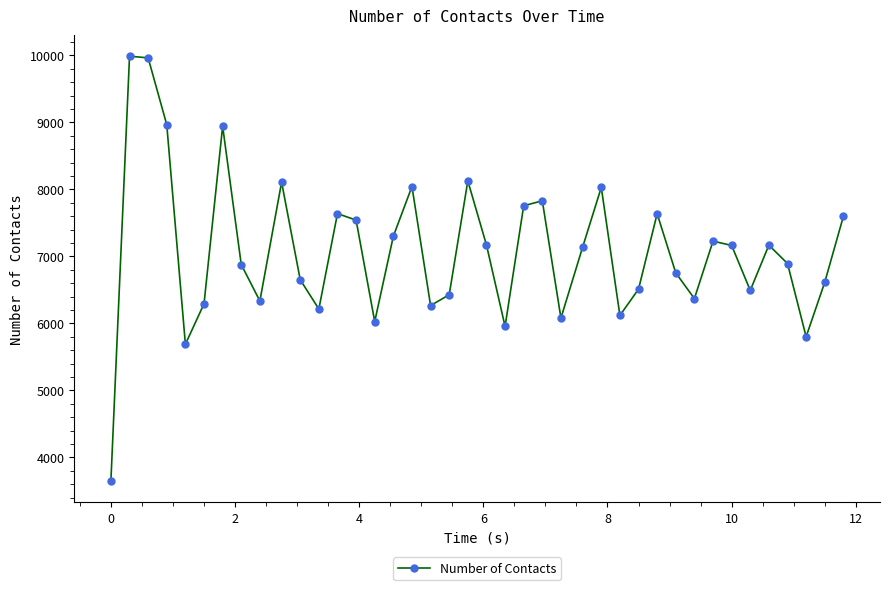

How many interior local valleys (lower than both neighbors) does the data have?

11